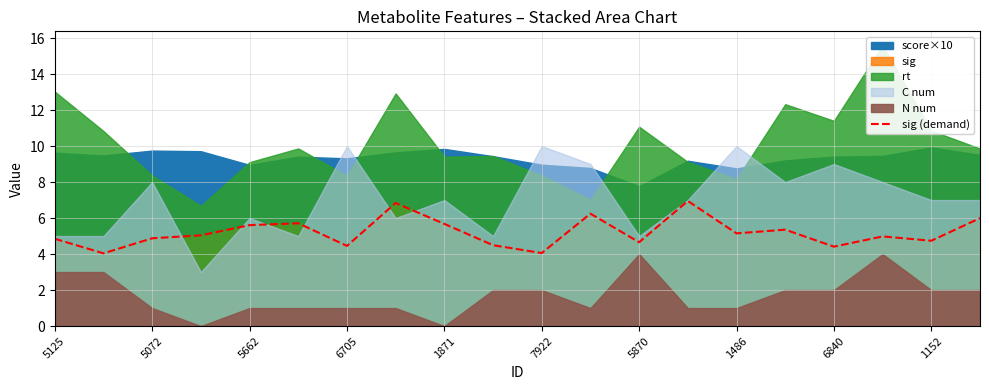

The sig (demand) series shows 4.8 at 5125. True or false?

True